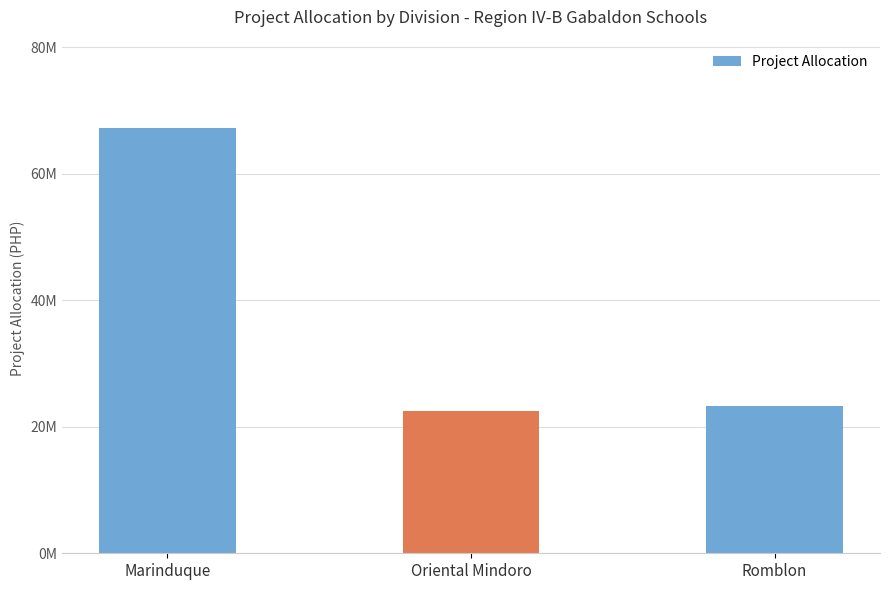

True or false: the data shows 12463966.0 at Oriental Mindoro.

False